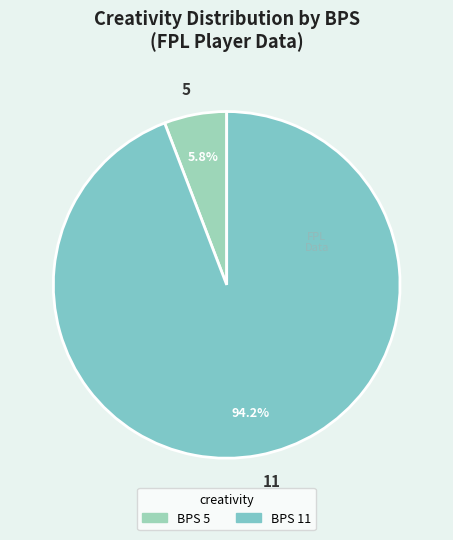

Which slice is the largest?

11